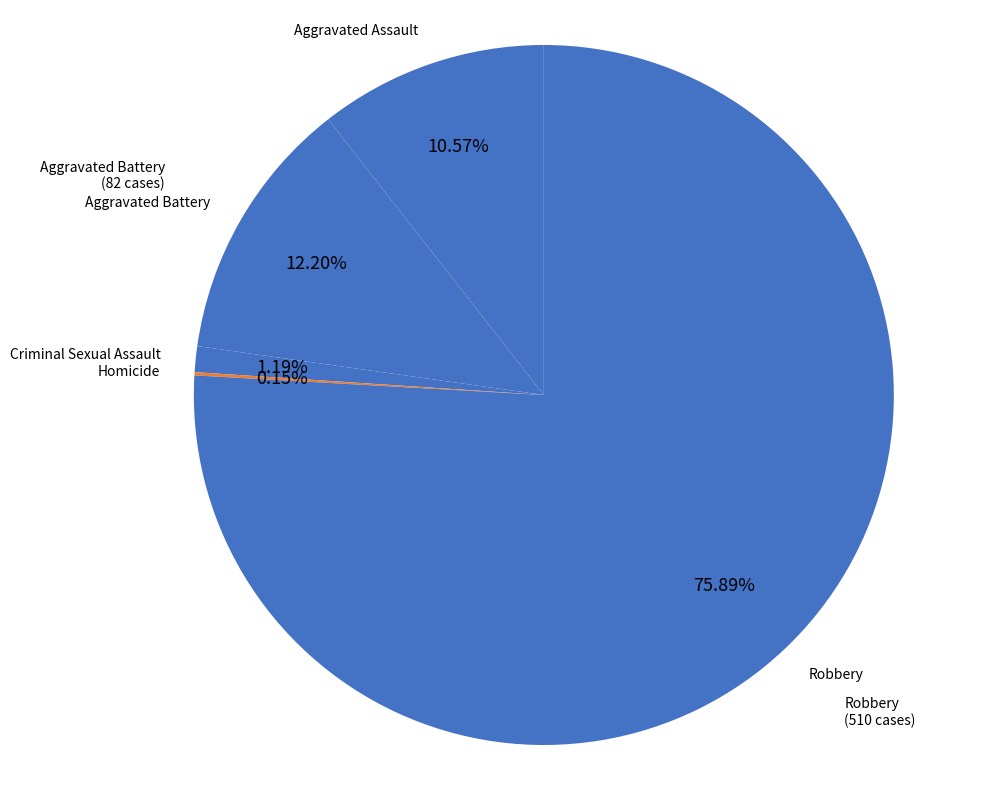

Which slice represents more than half of the pie?

Robbery